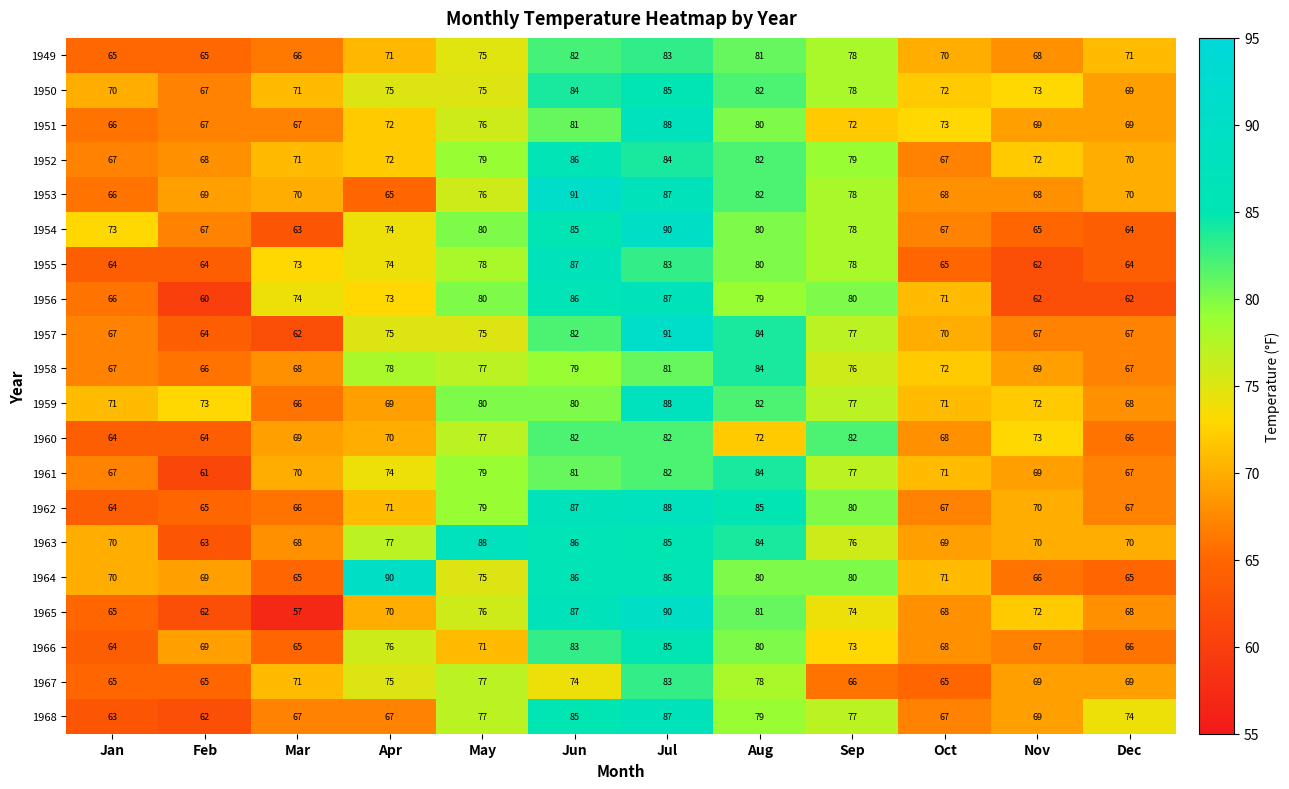

Count the number of categories in the chart.

12